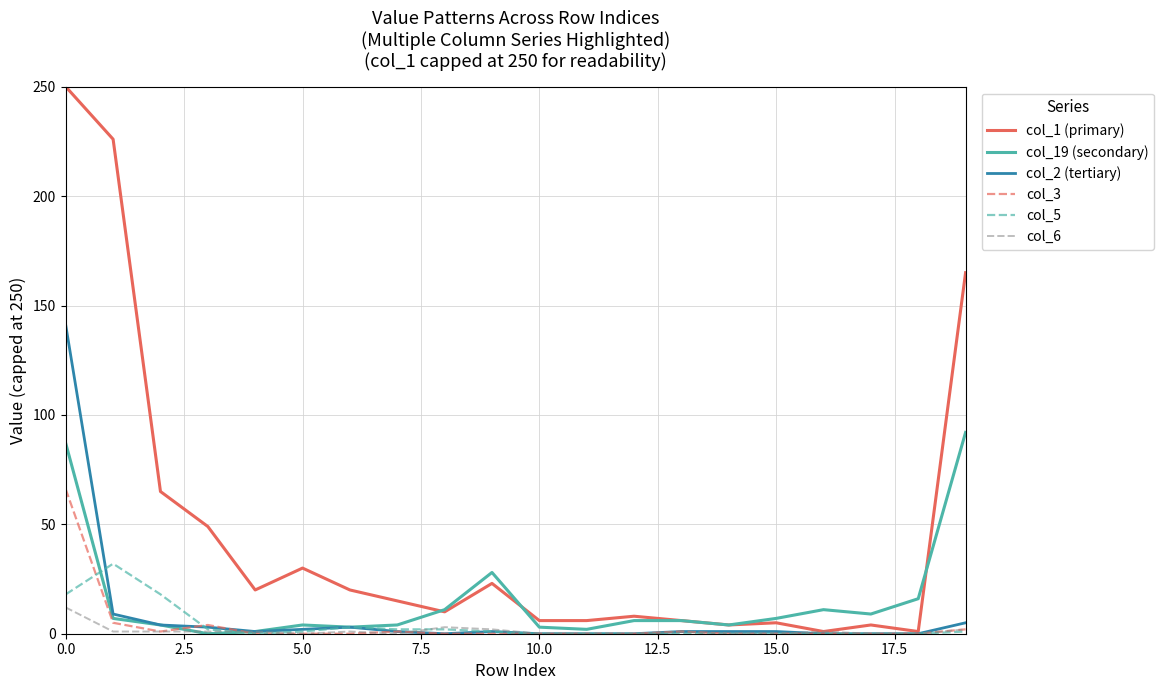

Which series has the largest range (max minus min)?

col_1 (primary)